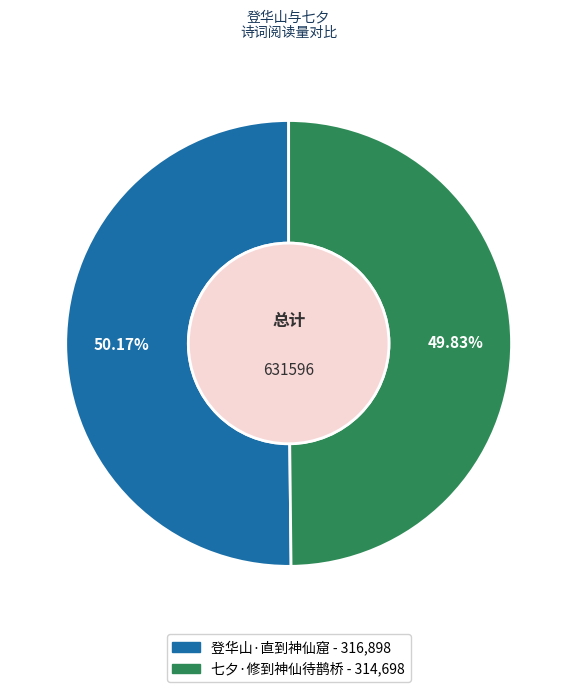

What is the ratio of the value at 登华山·直到神仙窟 to the value at 七夕·修到神仙待鹊桥?

1.0